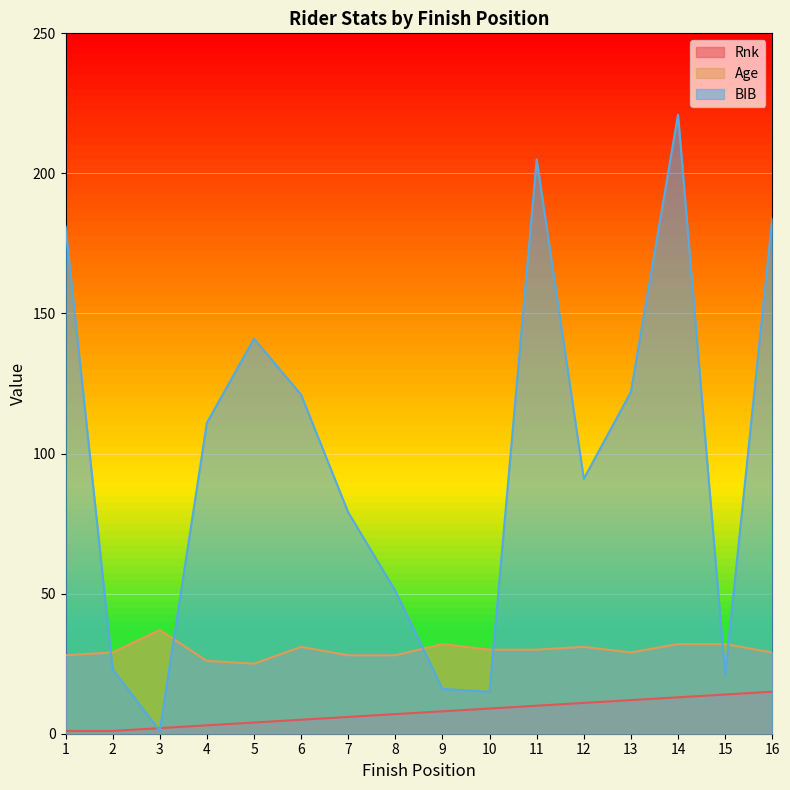

At how many categories does at least one series exceed 135?

5